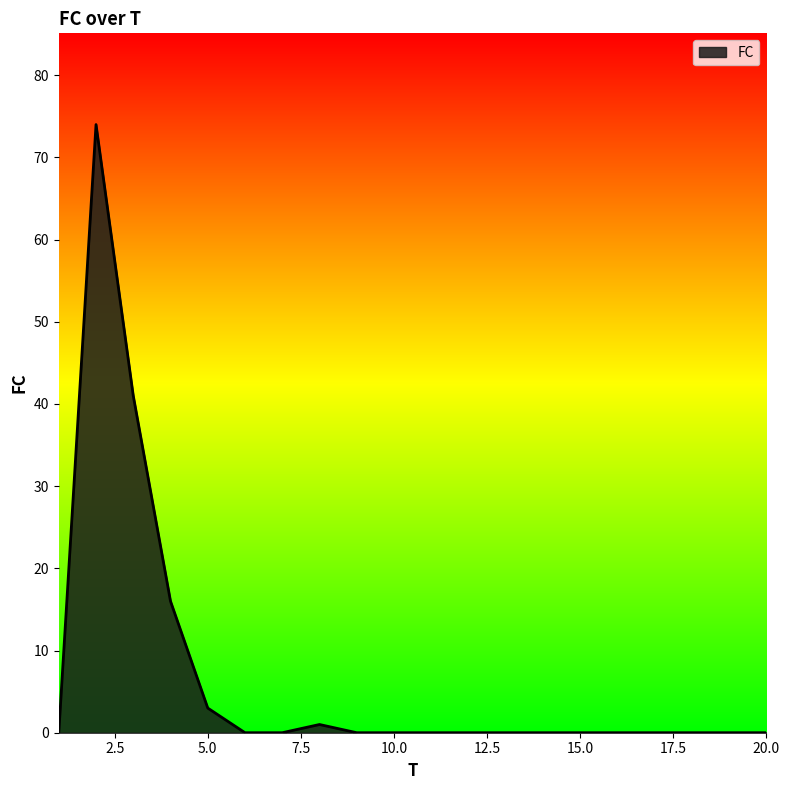

What is the greatest value displayed?

74